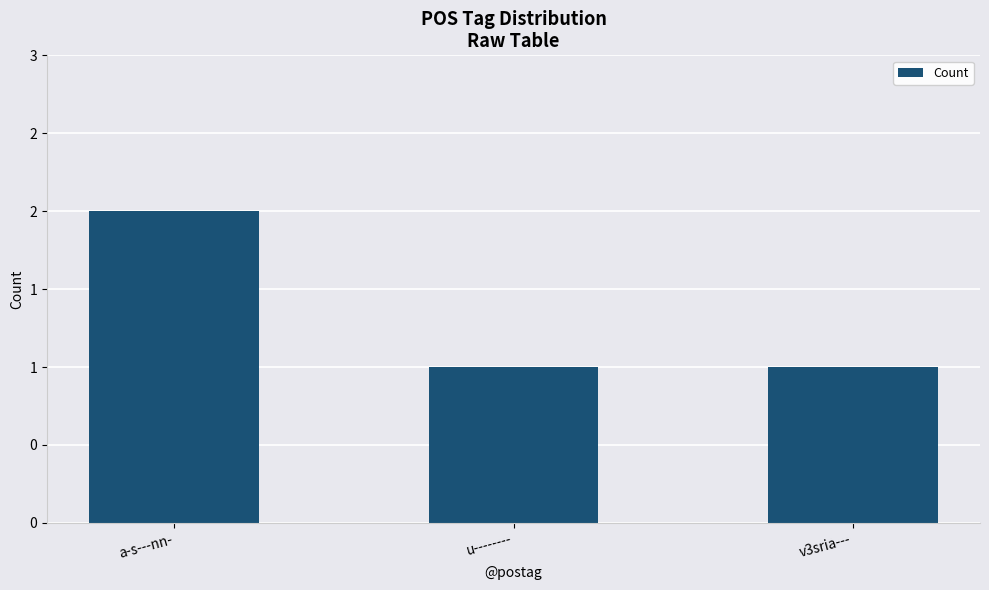

What is the value of the 1st bar from the left?

2